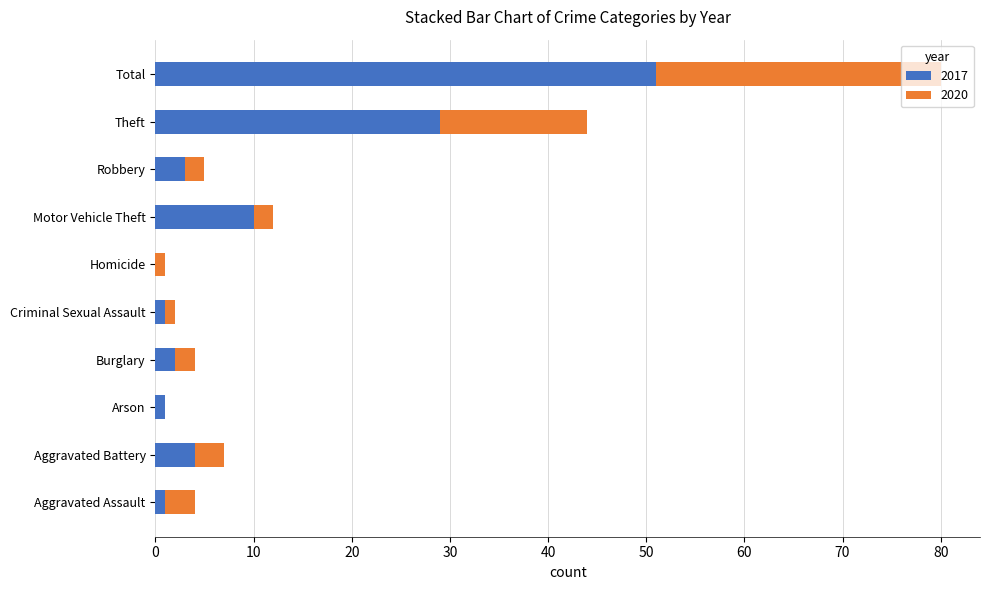

Where is 2017 nearest to the value 25?

Theft